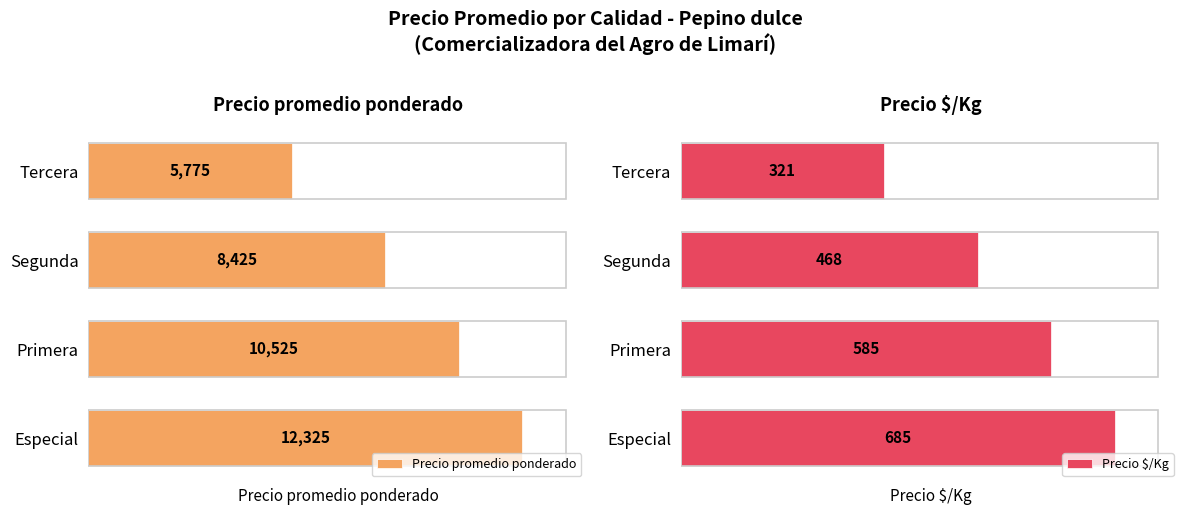

What are all the series names shown in the legend?

Precio promedio ponderado, Precio $/Kg